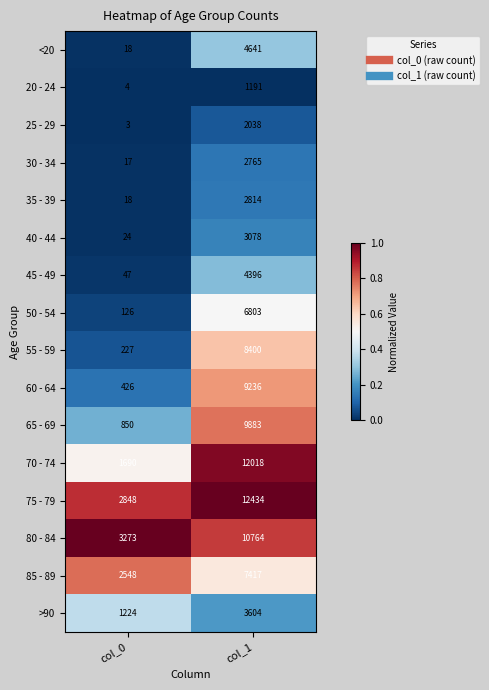

Which label corresponds to the largest value in the chart?

col_1